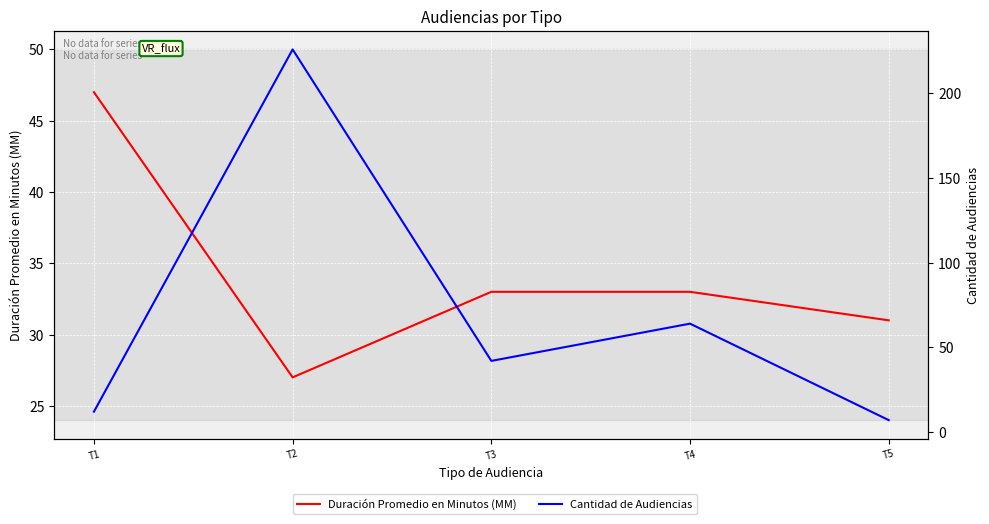

What is the maximum value for Duración Promedio en Minutos (MM)?

47